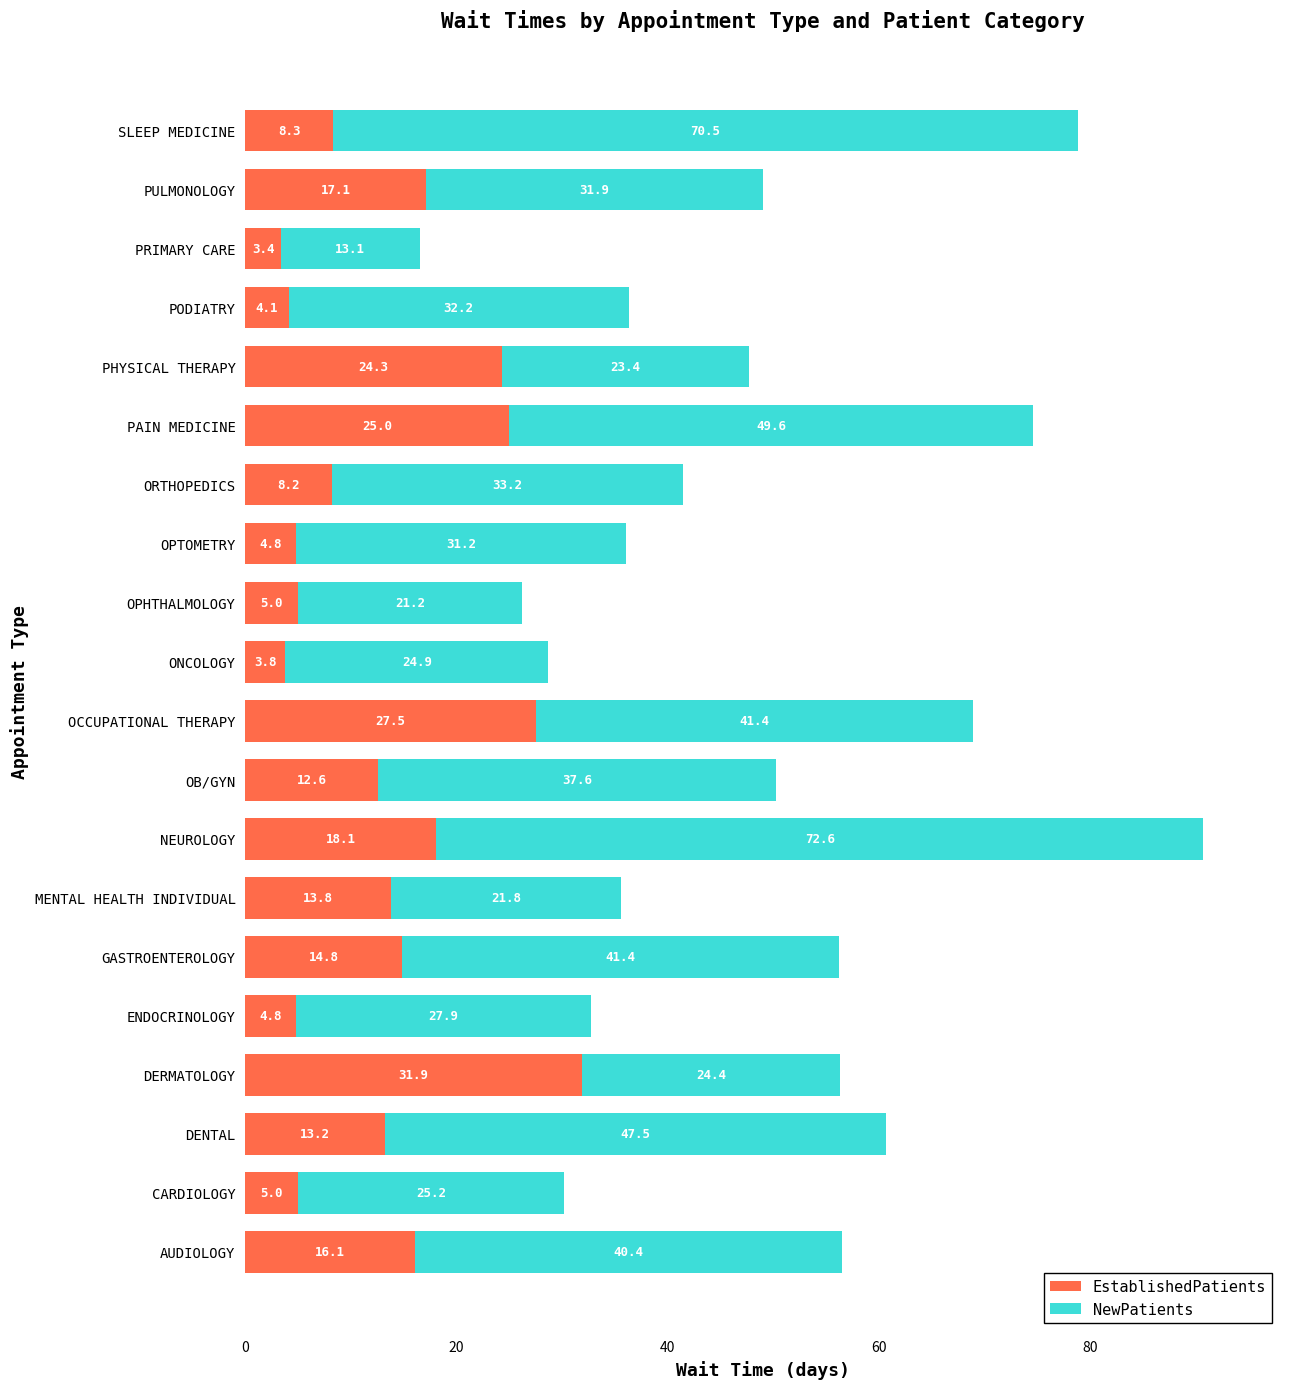

The value of EstablishedPatients at OCCUPATIONAL THERAPY is 19.0. True or false?

False